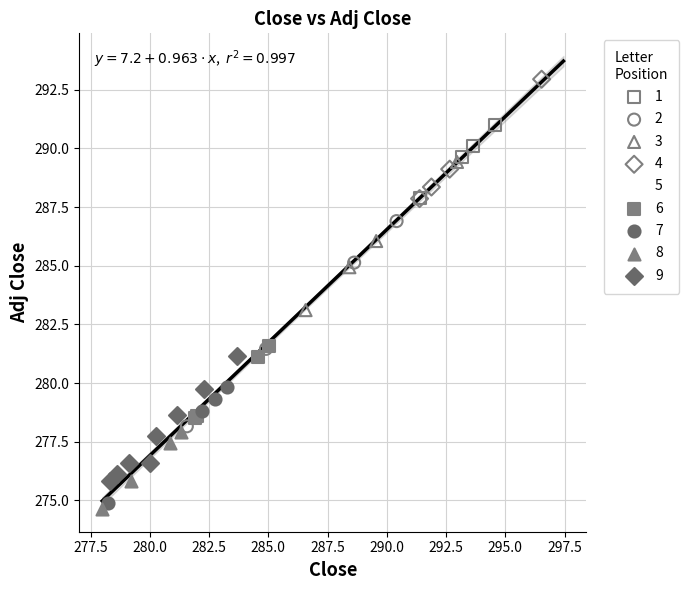

Which series reaches the minimum Y coordinate?

8